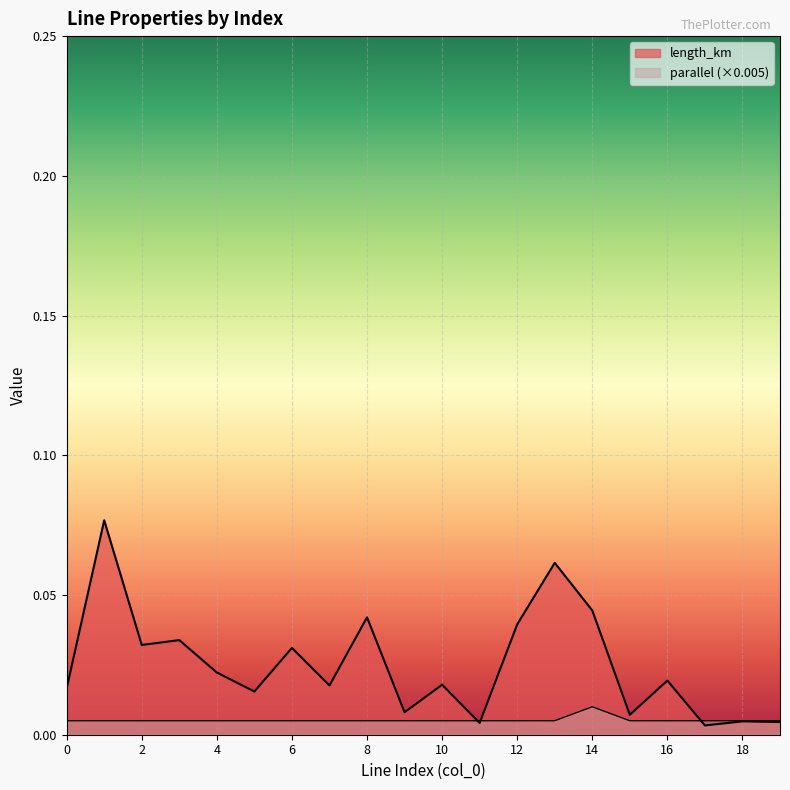

How many lines are shown in the chart?

2